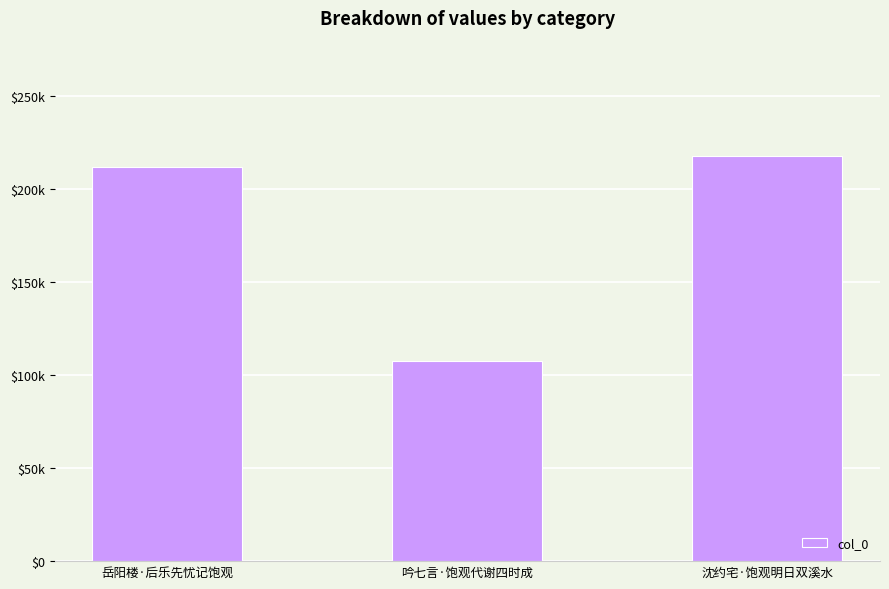

Reading left to right, what are all the values shown in this chart?

岳阳楼·后乐先忧记饱观=212303	吟七言·饱观代谢四时成=107630	沈约宅·饱观明日双溪水=217846